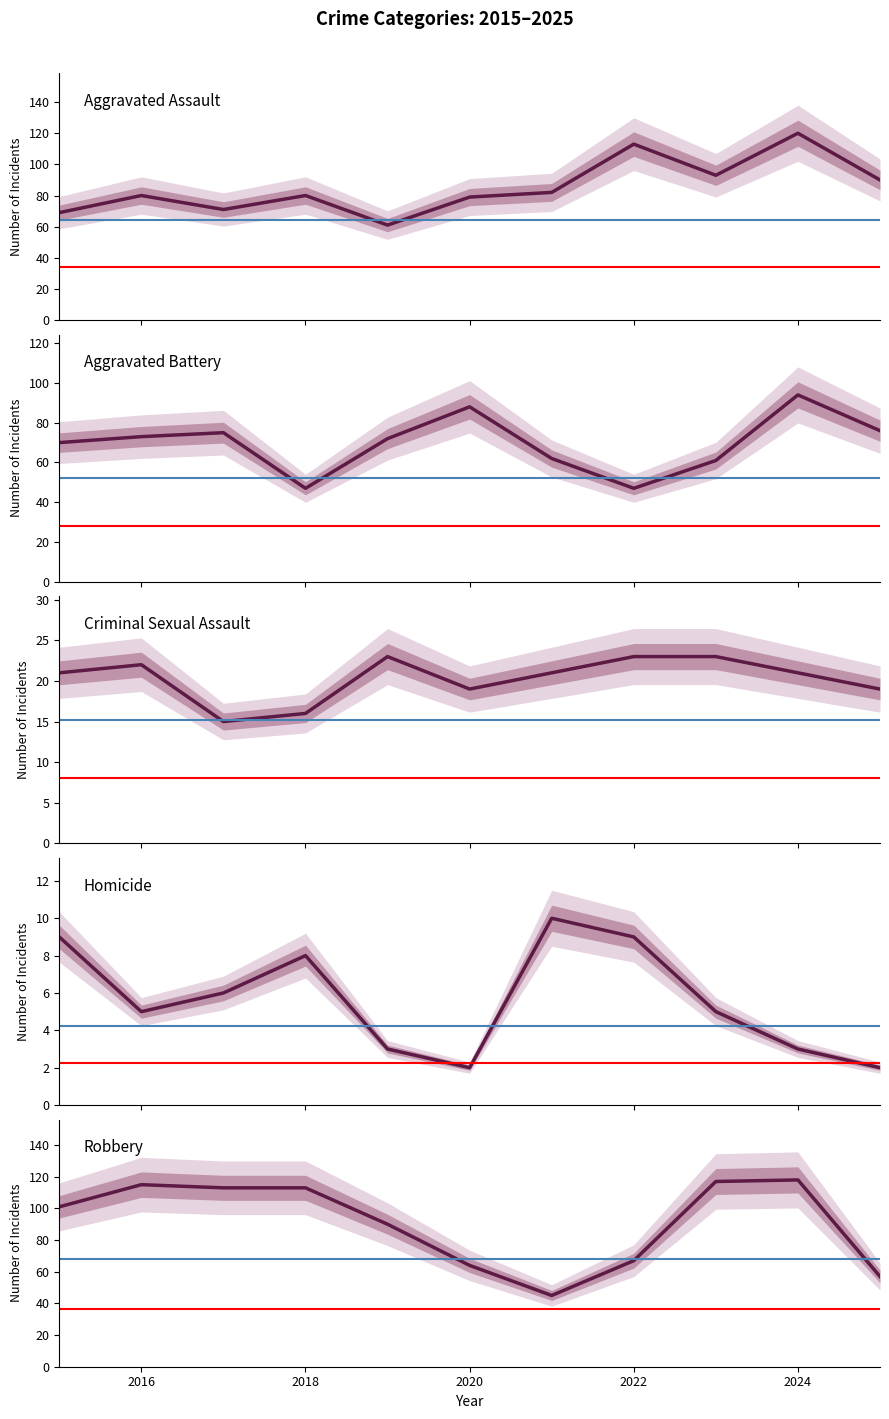

How many interior local peaks does the Aggravated Battery series have?

3